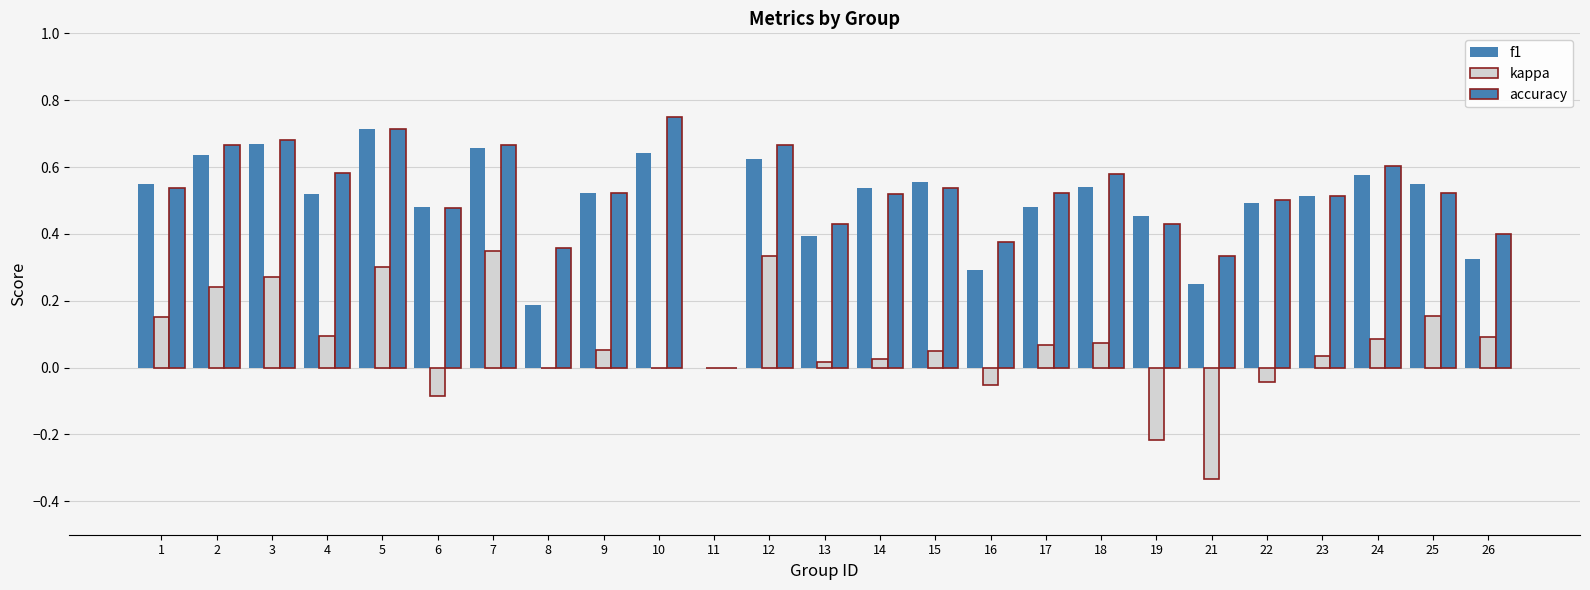

How many values in the accuracy series exceed 0?

24